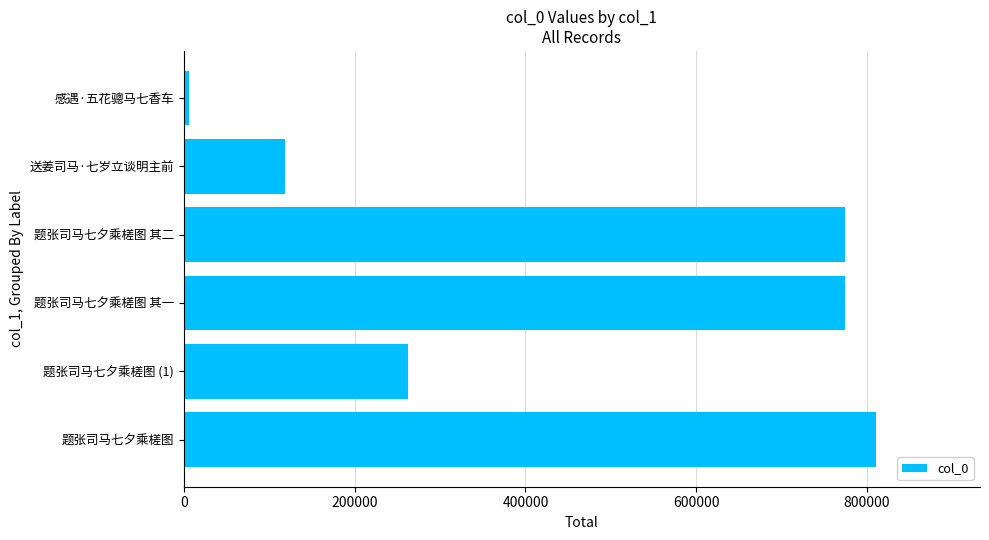

At which label is the value closest to 408447?

题张司马七夕乘槎图 (1)